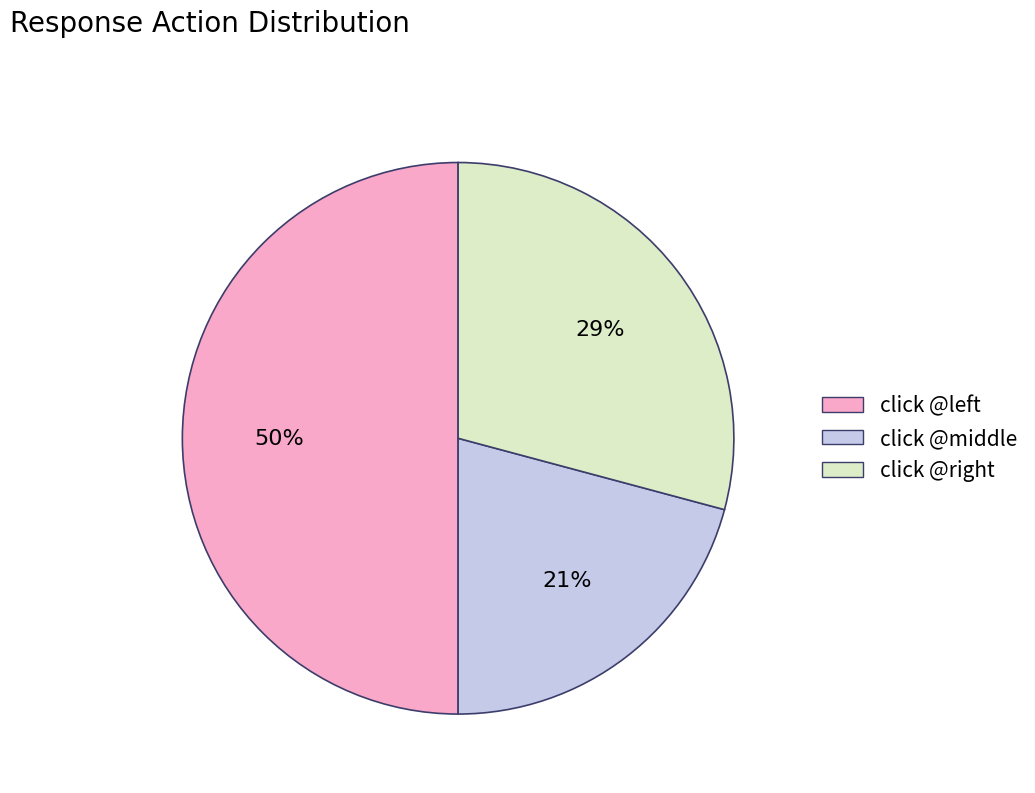

To the nearest percent, what portion does click @middle represent?

21%